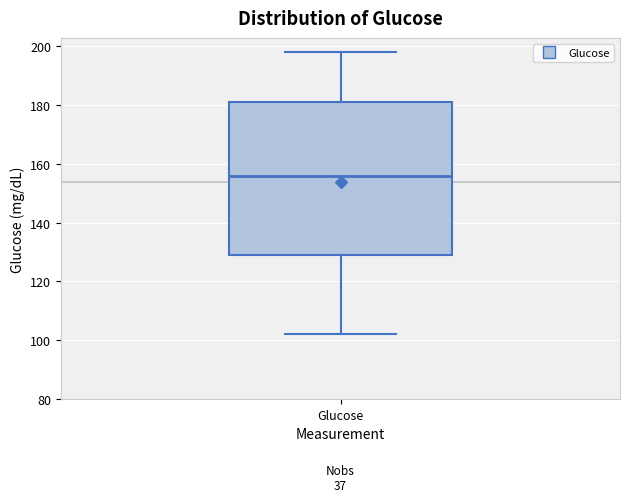

Transcribe this box plot: give where the median line is, the range the box spans, and where the two whiskers end, as read against the y-axis. The values are not printed on the chart, so give them approximately, as read against the axis.

median 156, box 130 to 182, whiskers 102 to 198